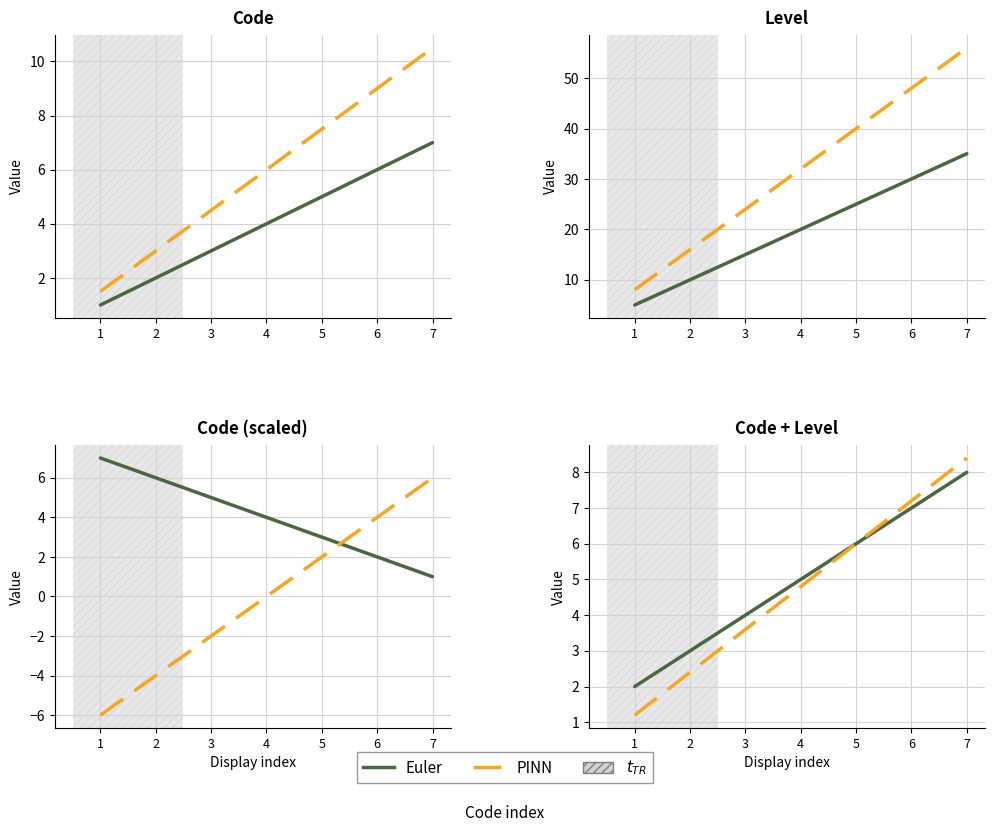

Reading left to right, list all the values displayed in this chart.

Euler: 2.0	3.0	4.0	5.0	6.0	7.0	8.0
PINN: 1.2	2.4	3.6	4.8	6.0	7.2	8.4